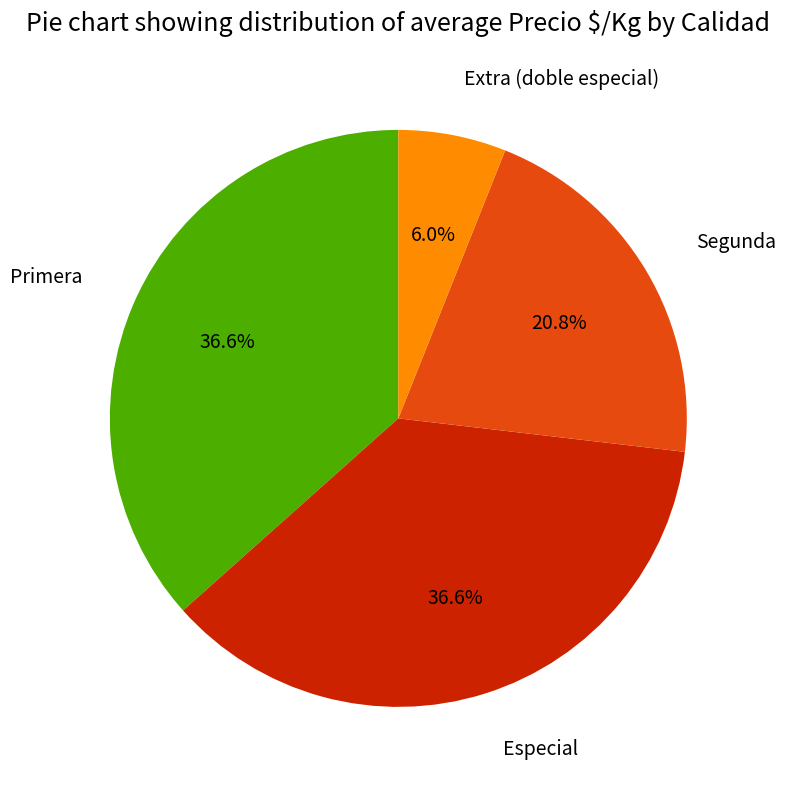

To the nearest percent, what portion does Especial represent?

37%